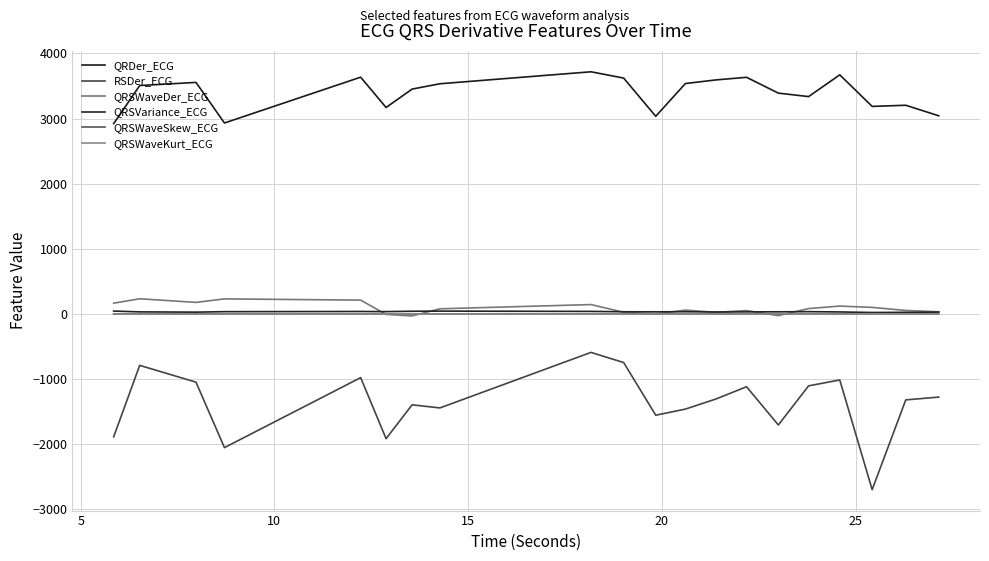

True or false: QRSWaveSkew_ECG has more than 0 interior local peaks.

True